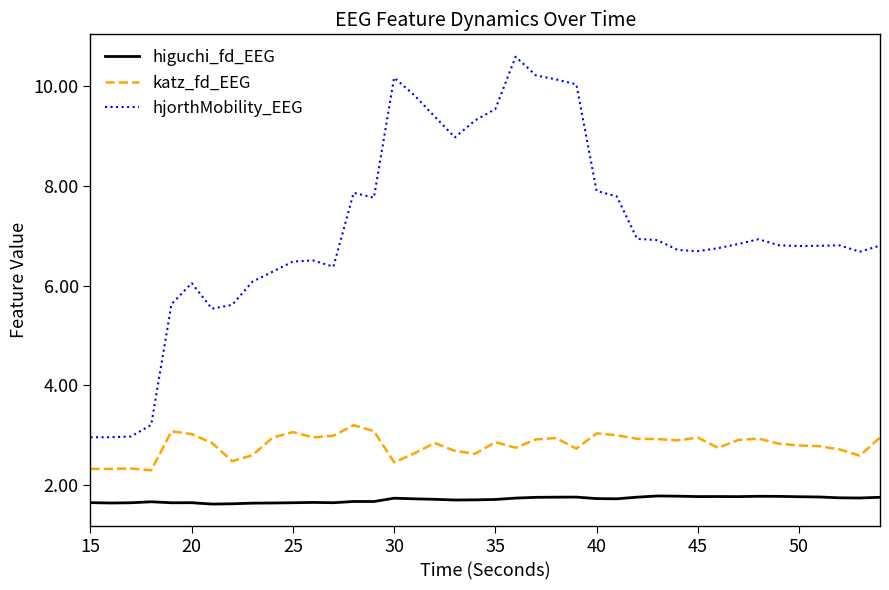

Which series has the largest total across all categories?

hjorthMobility_EEG